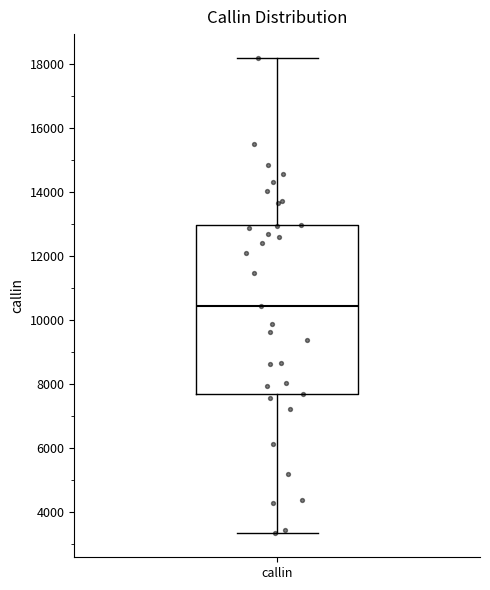

Transcribe this box plot: give where the median line is, the range the box spans, and where the two whiskers end, as read against the y-axis. The values are not printed on the chart, so give them approximately, as read against the axis.

median 10400, box 7600 to 13000, whiskers 3400 to 18200